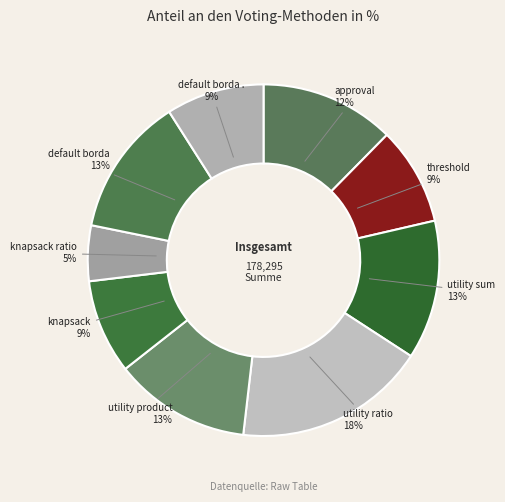

Count the number of slices in the pie.

9